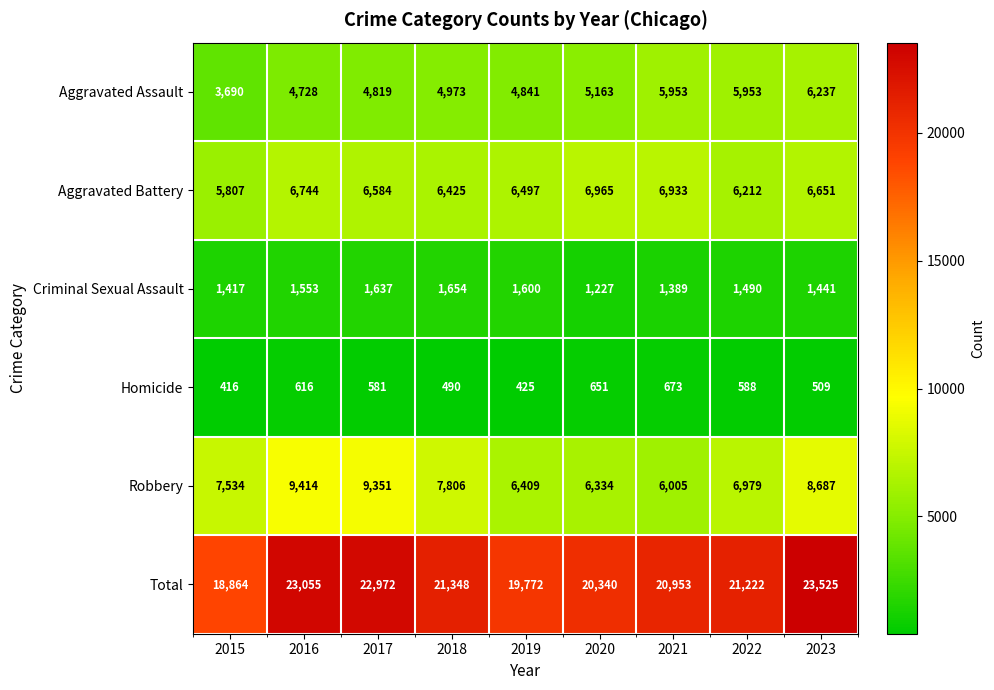

How many categories are shown in the chart?

9